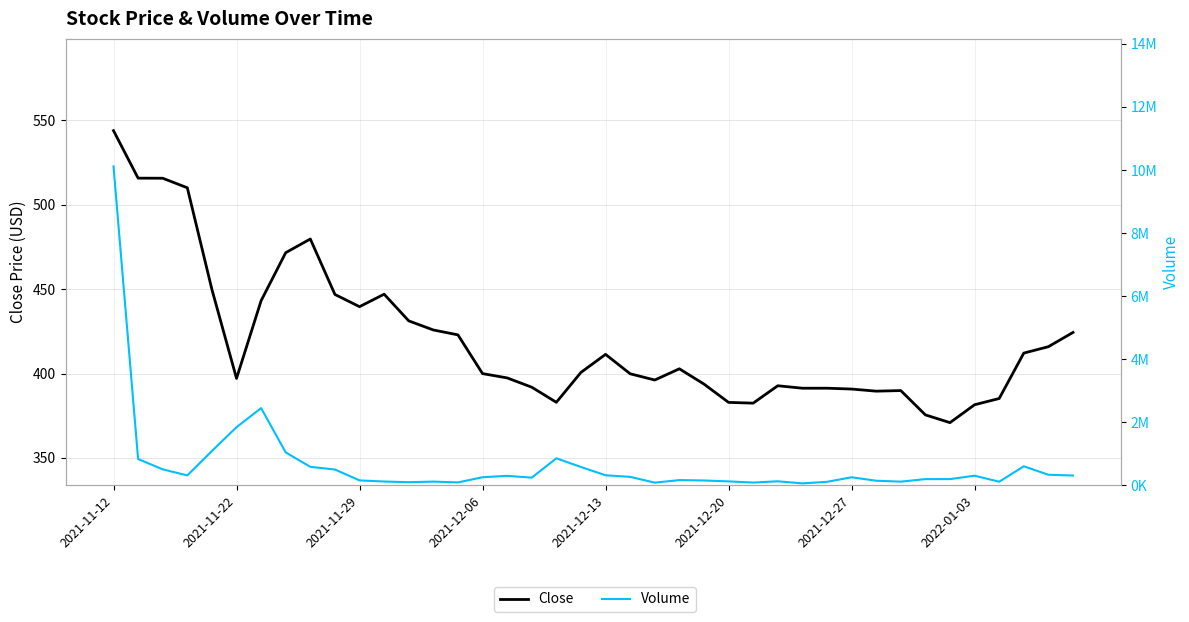

Which has a higher value, 2021-12-06 or 2021-12-27?

2021-12-06